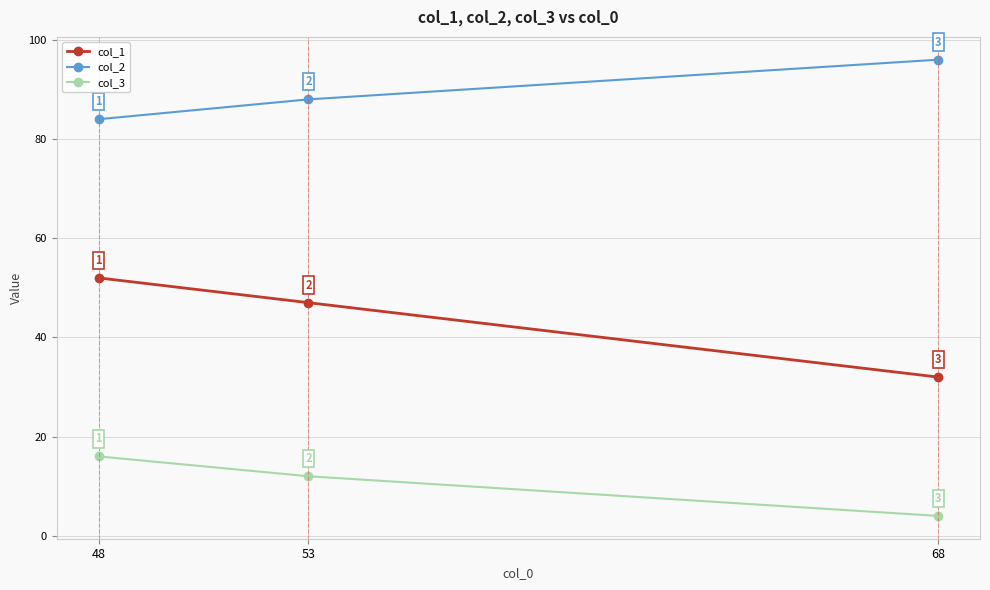

What is the spread (max minus min) of values at 48?

68